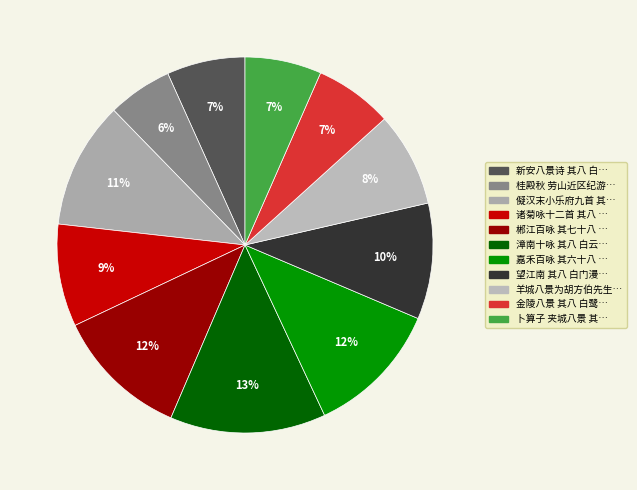

Count the number of slices in the pie.

11